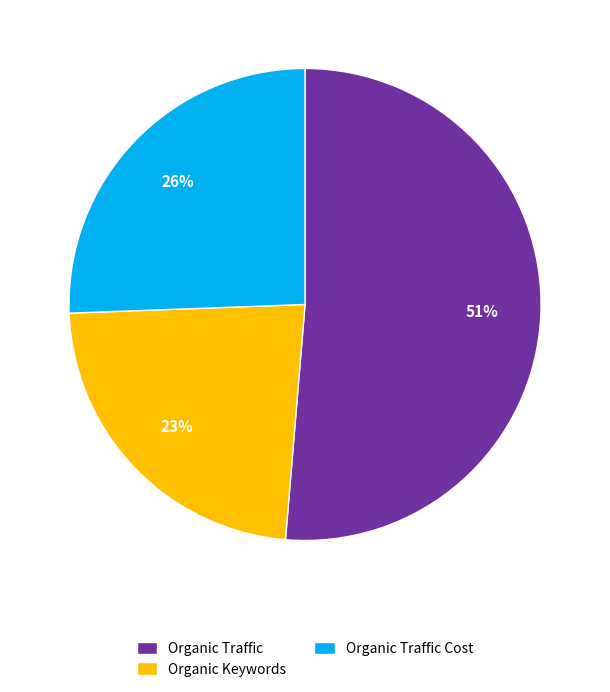

Combined, do Organic Traffic Cost and Organic Traffic account for over 50%?

Yes